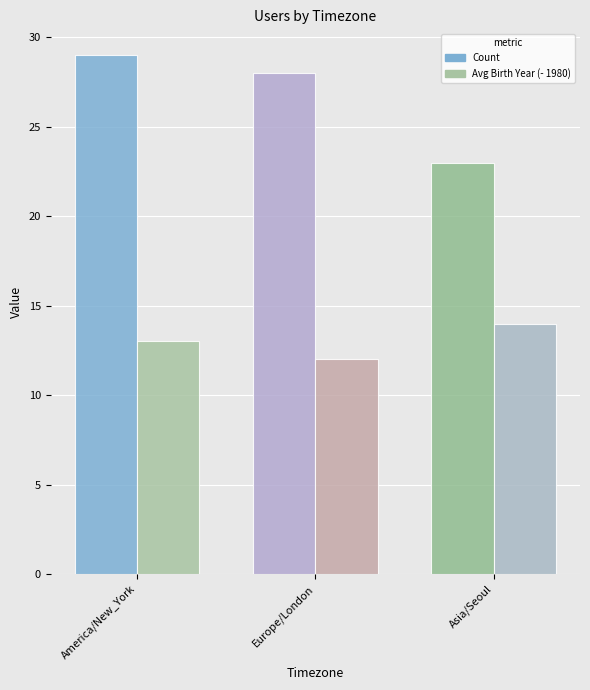

At which category is the sum across all series the highest?

America/New_York